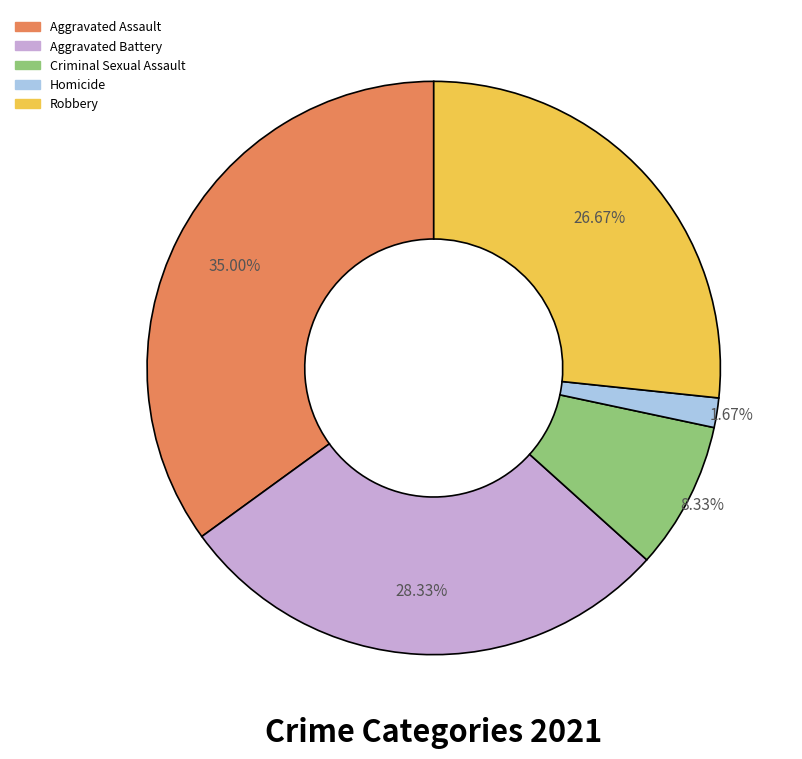

Does Criminal Sexual Assault account for over 50% of the chart?

No